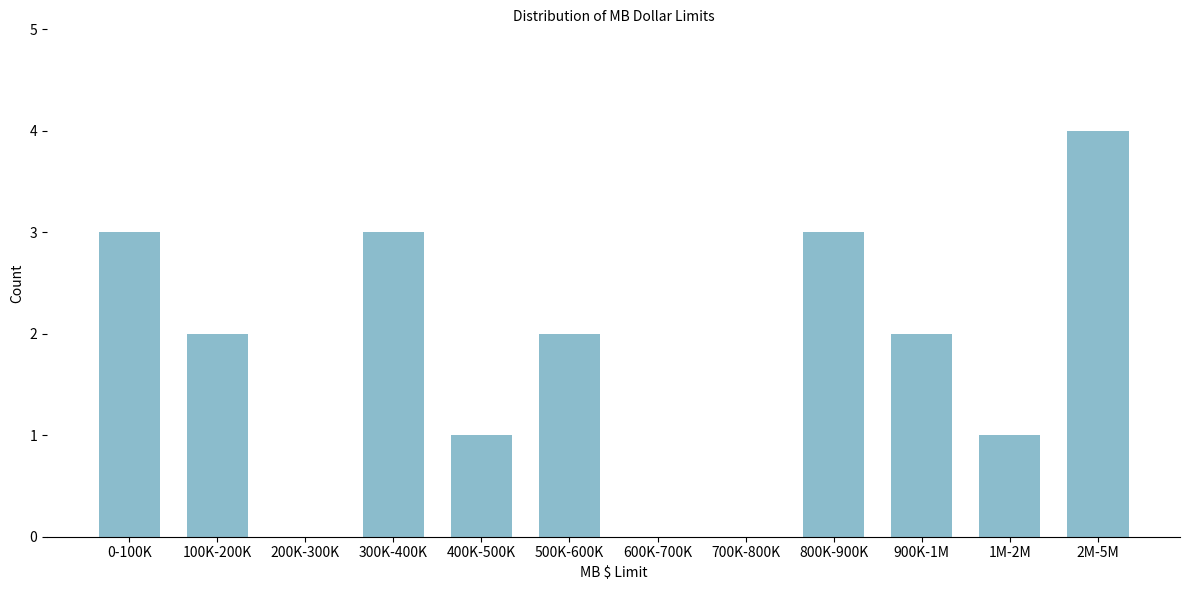

Reading left to right, what are all the values shown in this chart?

0-100K=3	100K-200K=2	200K-300K=0	300K-400K=3	400K-500K=1	500K-600K=2	600K-700K=0	700K-800K=0	800K-900K=3	900K-1M=2	1M-2M=1	2M-5M=4